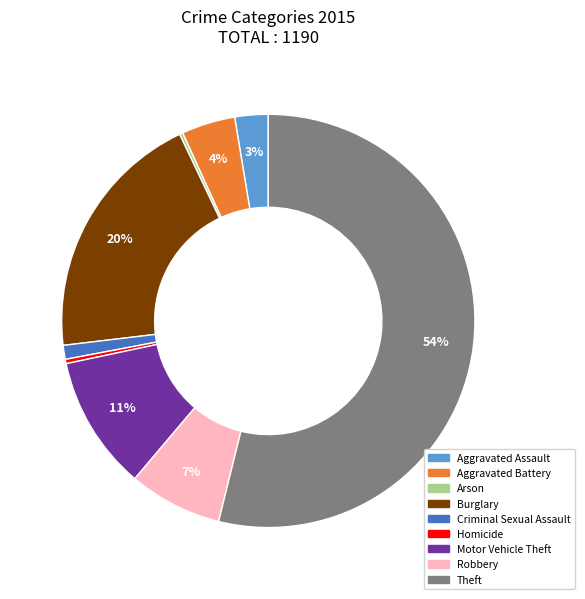

To the nearest percent, what is the average slice percentage?

11%